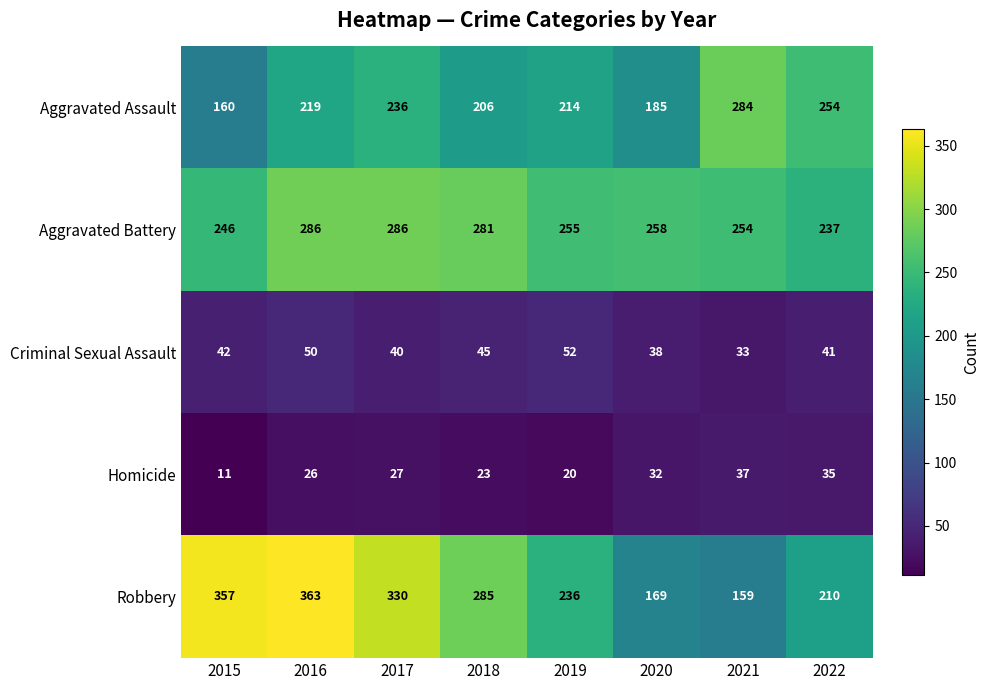

At which label is Aggravated Battery closest to 261?

2020